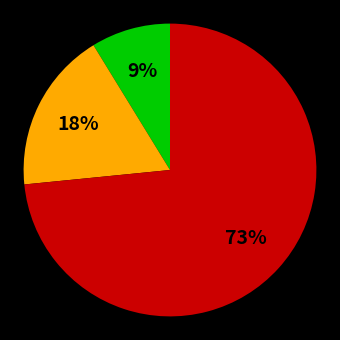

Is there any slice that represents more than half of the pie?

Yes